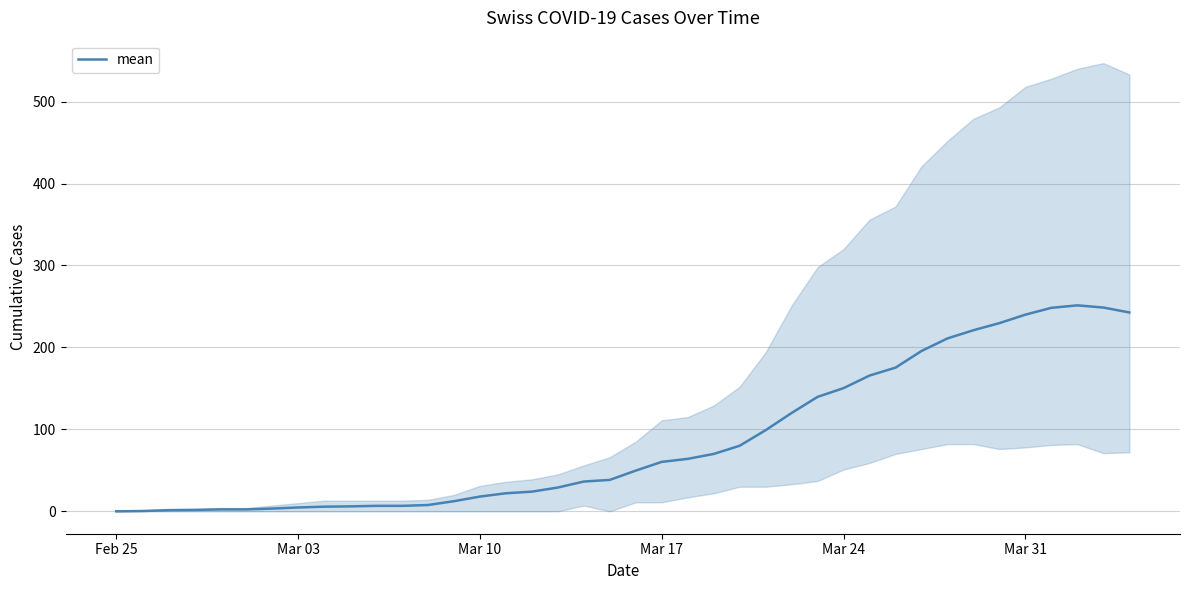

What is the maximum value for mean?

251.3